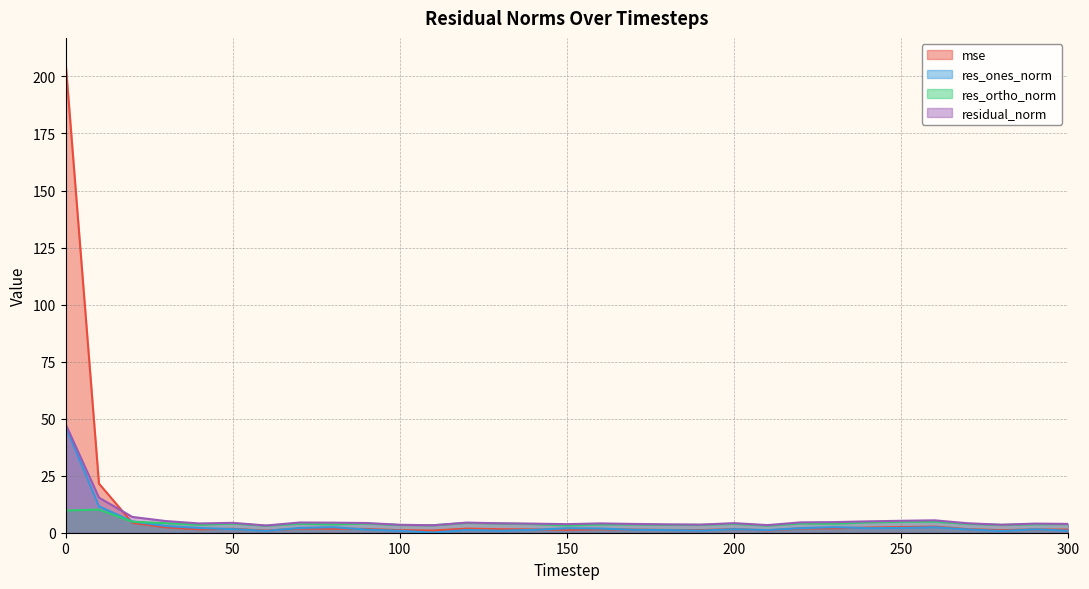

Reading left to right, list all the values displayed in this chart.

mse: 0=206.6	10=21.5	20=4.3	30=2.4	40=1.5	50=1.7	60=0.9	70=1.8	80=1.8	90=1.6	100=1.1	110=1.0	120=1.8	130=1.6	140=1.4	150=1.3	160=1.5	170=1.3	180=1.2	190=1.1	200=1.6	210=1.0	220=1.9	230=2.0	240=2.3	250=2.5	260=2.7	270=1.6	280=1.1	290=1.5	300=1.4
res_ones_norm: 0=46.7	10=11.6	20=4.9	30=3.0	40=2.1	50=1.6	60=0.8	70=2.1	80=2.4	90=1.4	100=0.8	110=0.1	120=1.2	130=0.9	140=1.2	150=2.0	160=1.8	170=1.3	180=1.2	190=0.9	200=1.5	210=1.2	220=2.0	230=2.4	240=2.0	250=2.1	260=2.4	270=1.4	280=0.8	290=1.5	300=0.9
res_ortho_norm: 0=9.7	10=10.1	20=4.8	30=4.2	40=3.5	50=4.0	60=3.1	70=4.0	80=3.7	90=4.0	100=3.4	110=3.3	120=4.3	130=4.0	140=3.8	150=3.2	160=3.6	170=3.6	180=3.5	190=3.4	200=3.9	210=3.1	220=4.1	230=4.0	240=4.6	250=4.8	260=4.9	270=3.9	280=3.4	290=3.7	300=3.8
residual_norm: 0=47.7	10=15.4	20=6.9	30=5.1	40=4.1	50=4.3	60=3.2	70=4.5	80=4.4	90=4.3	100=3.5	110=3.3	120=4.4	130=4.1	140=4.0	150=3.8	160=4.1	170=3.9	180=3.7	190=3.6	200=4.2	210=3.3	220=4.6	230=4.7	240=5.0	250=5.2	260=5.4	270=4.1	280=3.5	290=4.0	300=3.9